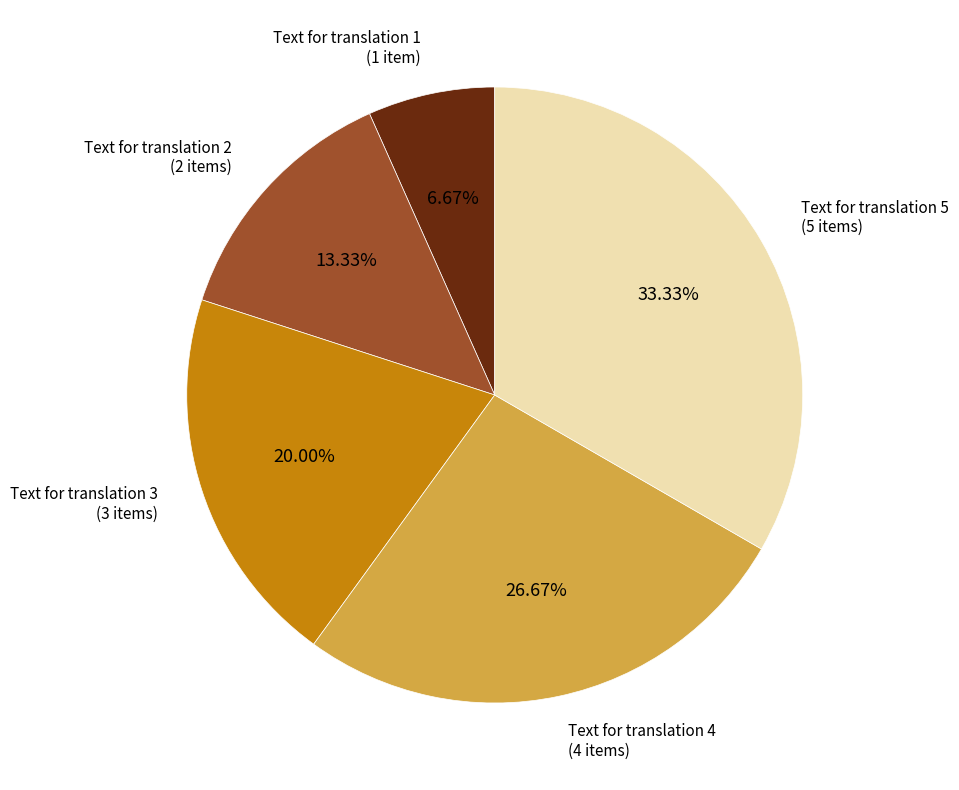

How many slices are in this pie chart?

5